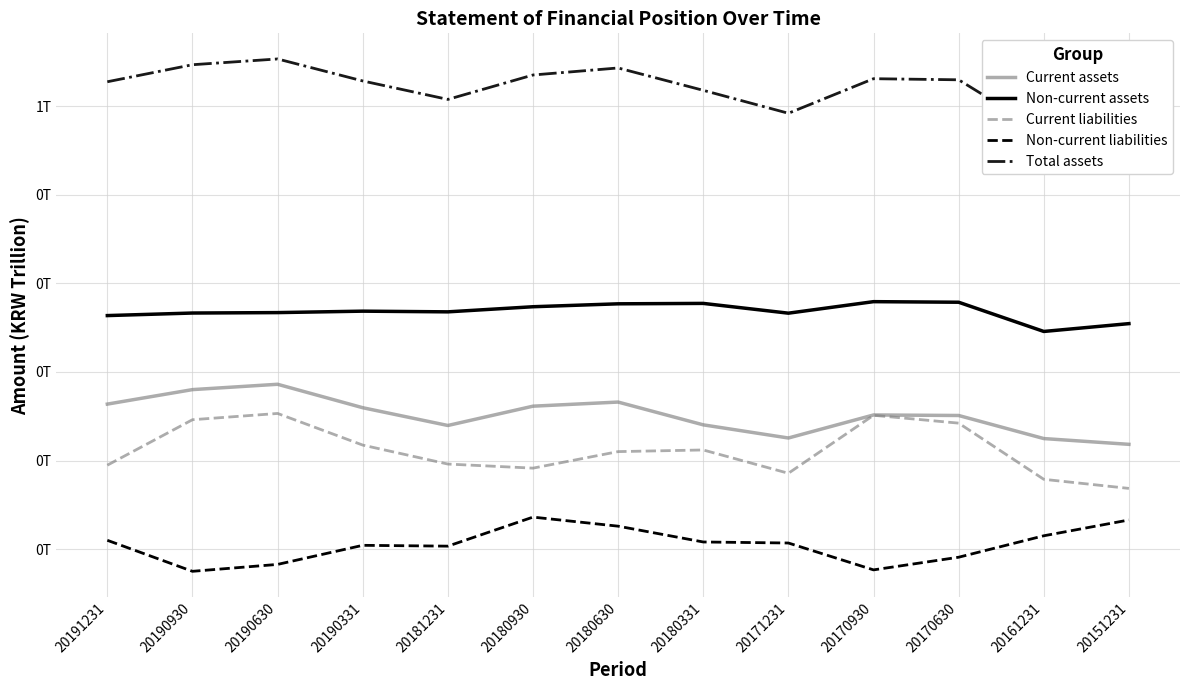

Reading left to right, list all the values displayed in this chart.

Current assets: 0.3	0.3	0.3	0.3	0.2	0.3	0.3	0.2	0.2	0.3	0.3	0.2	0.2
Non-current assets: 0.4	0.4	0.4	0.4	0.4	0.4	0.4	0.4	0.4	0.4	0.4	0.3	0.4
Current liabilities: 0.2	0.2	0.3	0.2	0.2	0.2	0.2	0.2	0.2	0.3	0.2	0.2	0.2
Non-current liabilities: 0.1	0.1	0.1	0.1	0.1	0.1	0.1	0.1	0.1	0.1	0.1	0.1	0.1
Total assets: 0.6	0.6	0.7	0.6	0.6	0.6	0.6	0.6	0.6	0.6	0.6	0.6	0.6